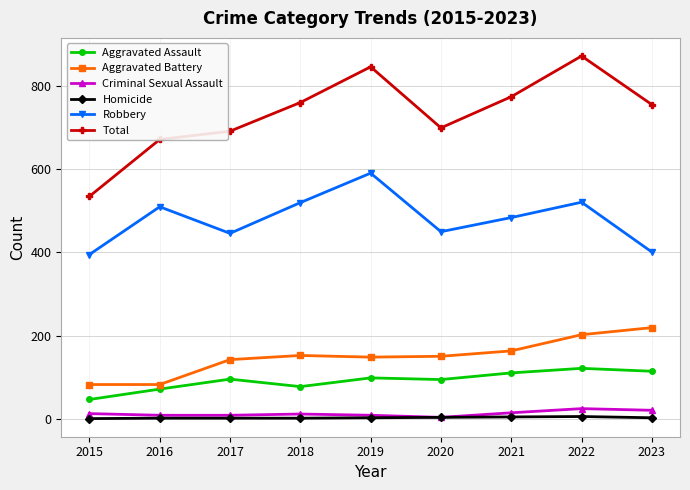

What is the greatest value displayed?

873